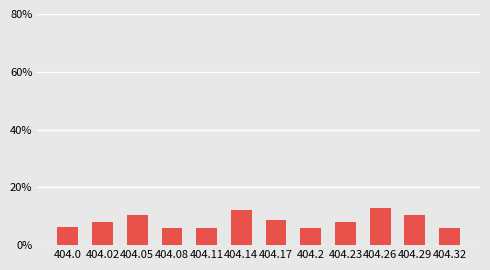

Does the chart contain any negative values?

No